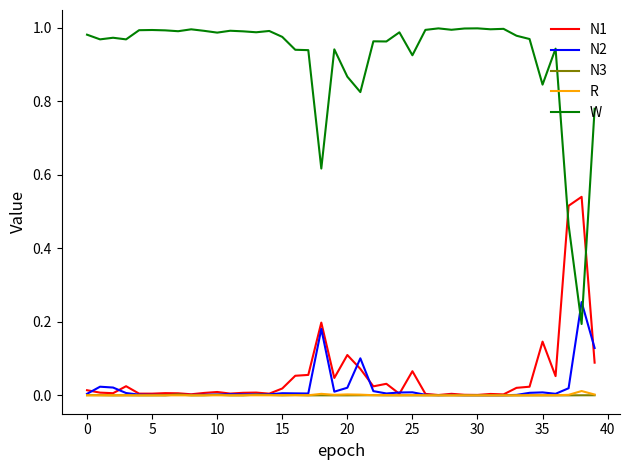

Which series has the widest spread of values?

W